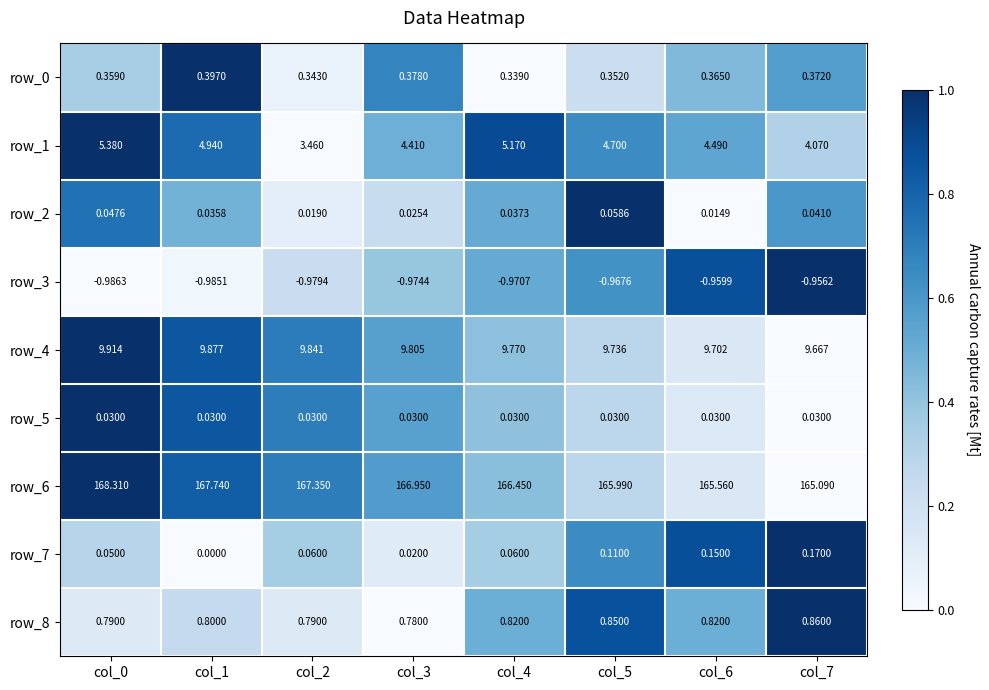

Is the value of row_5 at col_5 greater than the value of row_0 at col_1?

No